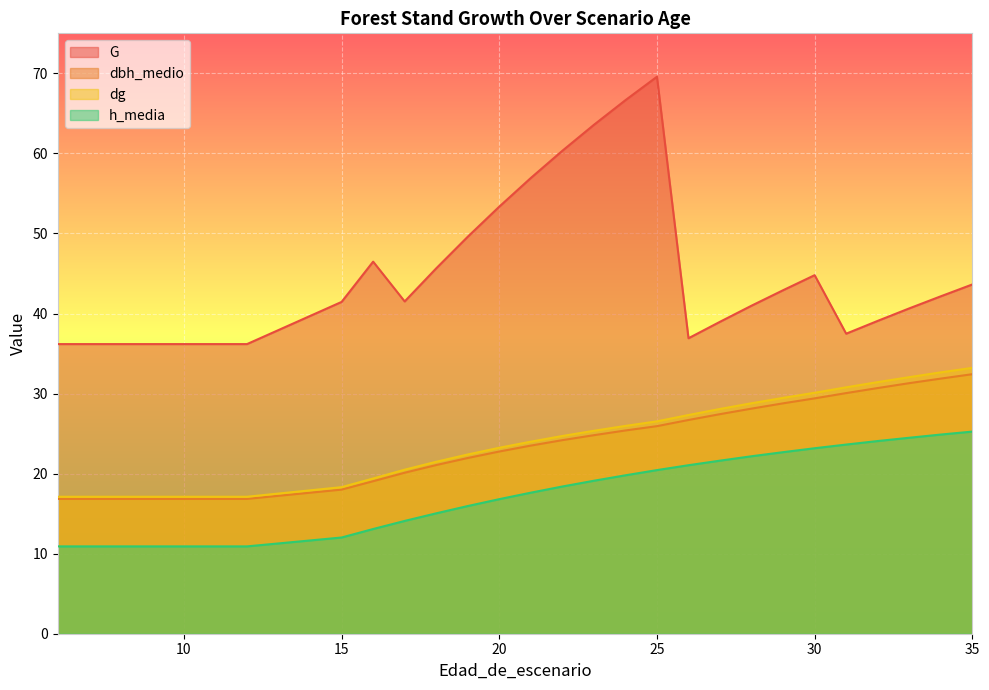

True or false: h_media has more than 0 points higher than both neighbors.

False